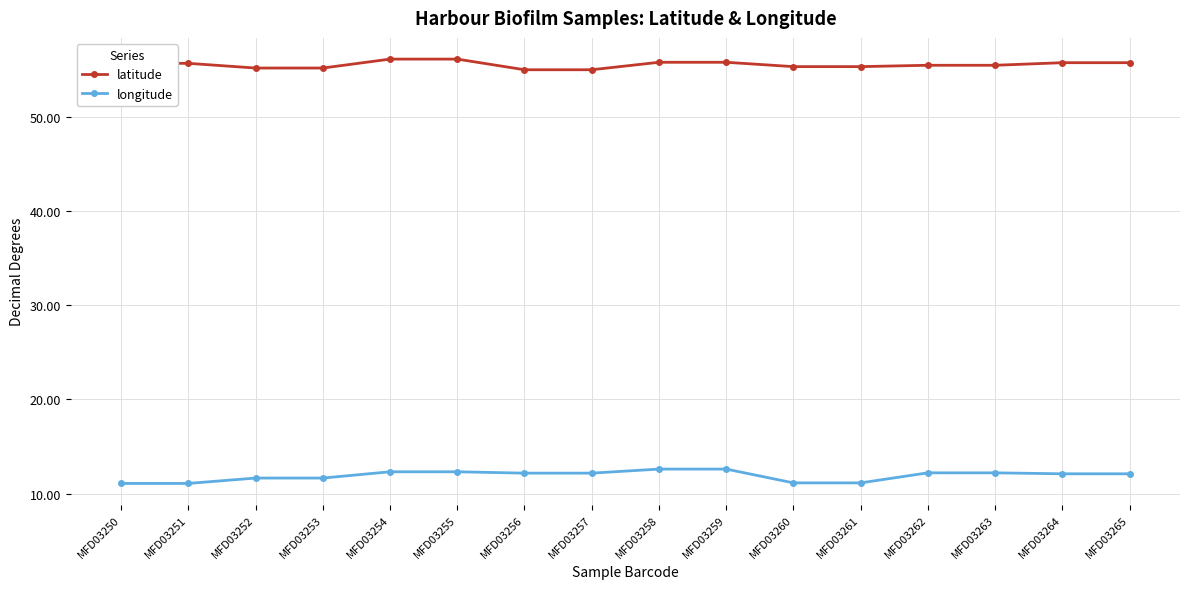

What is the value of the longitude point at the 8th from the left?

12.2